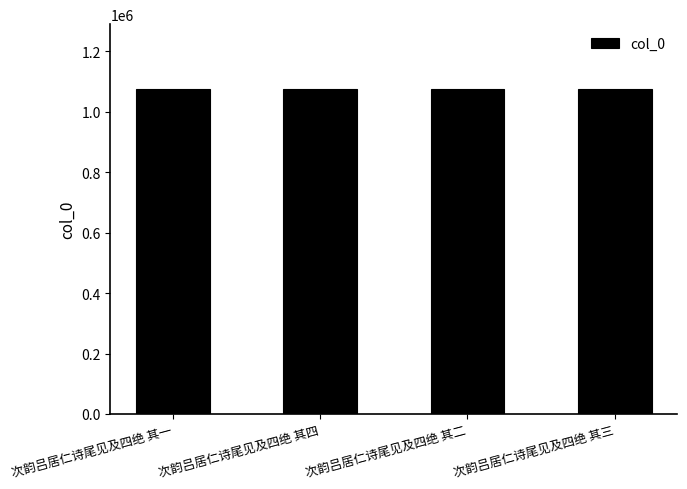

Approximately how many times larger is the value at 次韵吕居仁诗尾见及四绝 其四 compared to 次韵吕居仁诗尾见及四绝 其一?

1.0